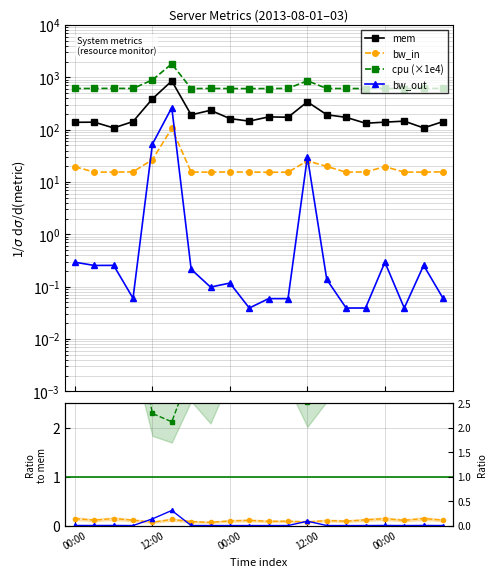

True or false: cpu and bw_out cross at least once.

False